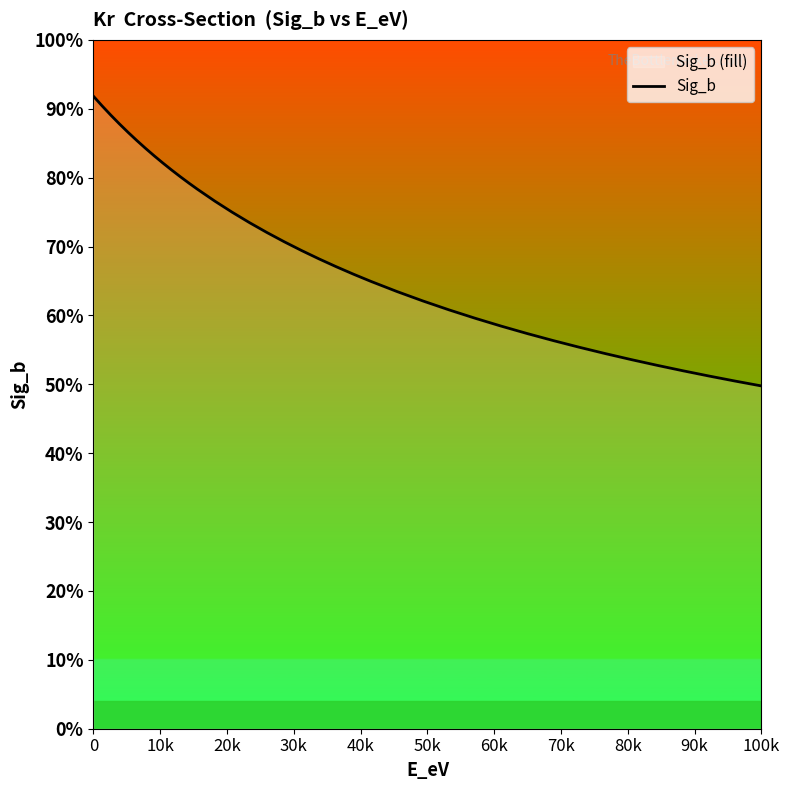

What is the value of the 33rd point from the left?

5894.2